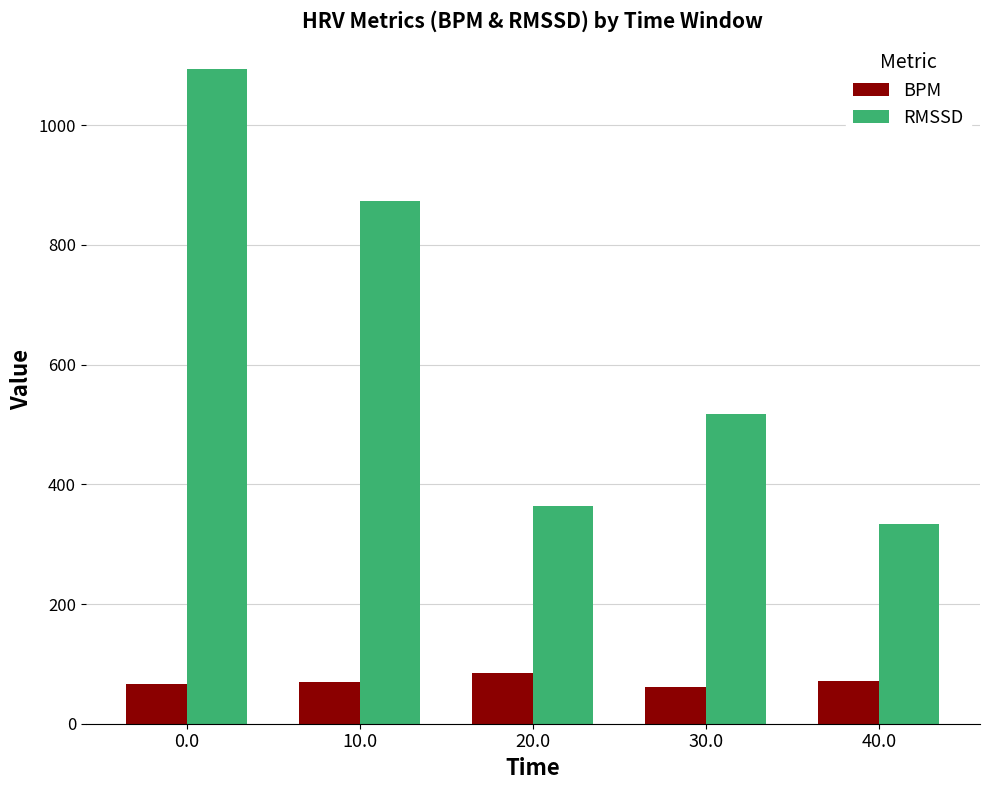

True or false: BPM has a value of 70.1 at 10.0.

True